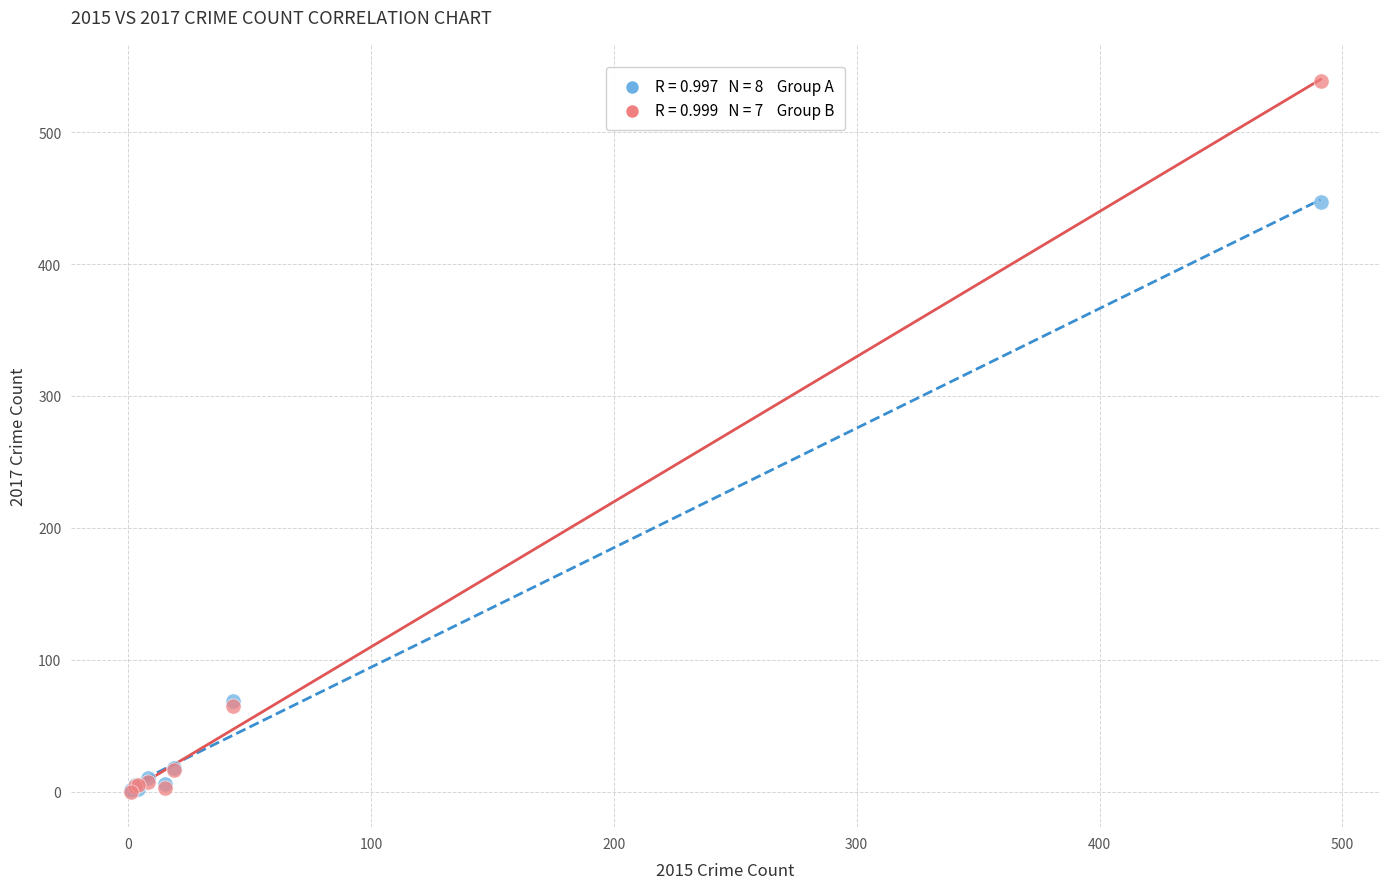

Across all series, what Y value is closest to 269?

447